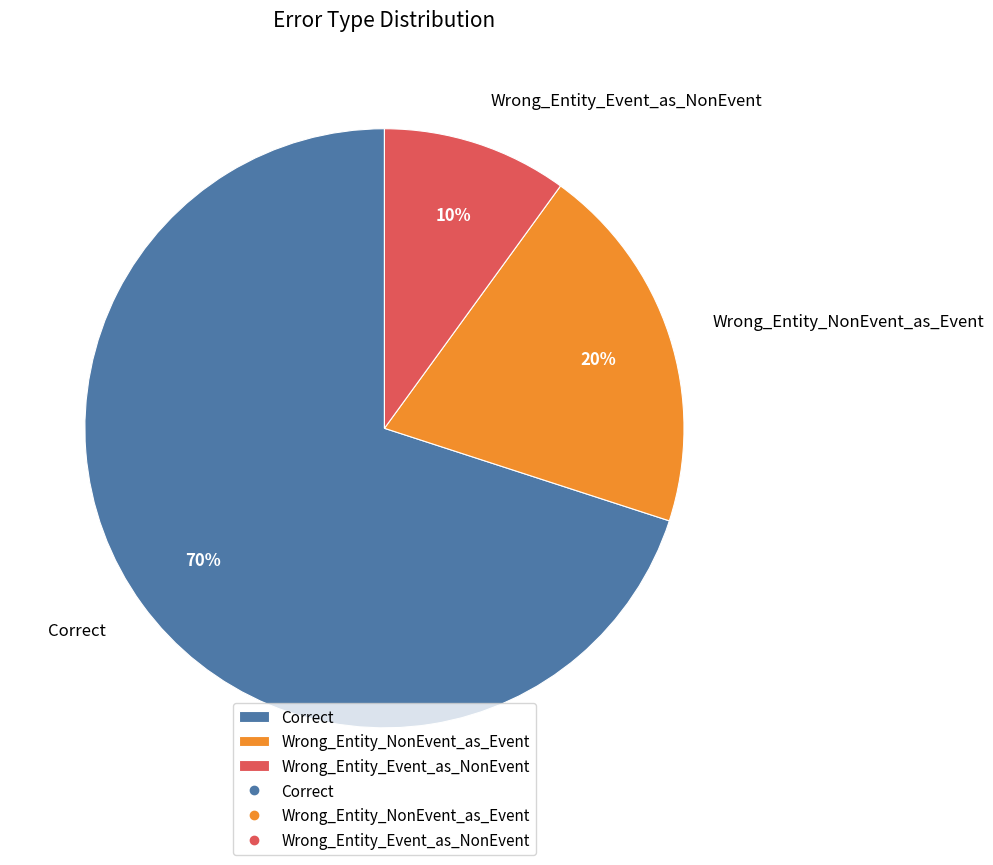

Which category has the biggest portion of the pie?

Correct